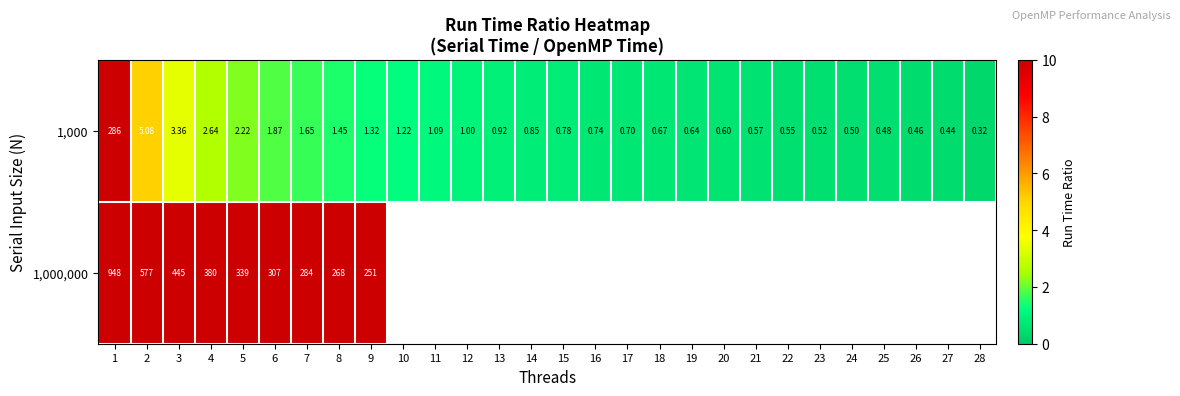

Rank the series by their maximum value, from lowest to highest.

1,000, 1,000,000